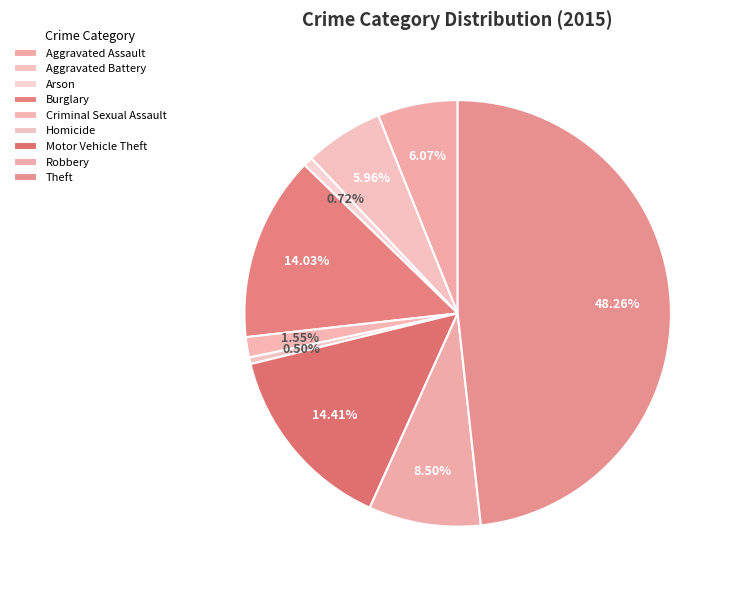

What is the ratio of the value at Burglary to the value at Homicide?

28.2